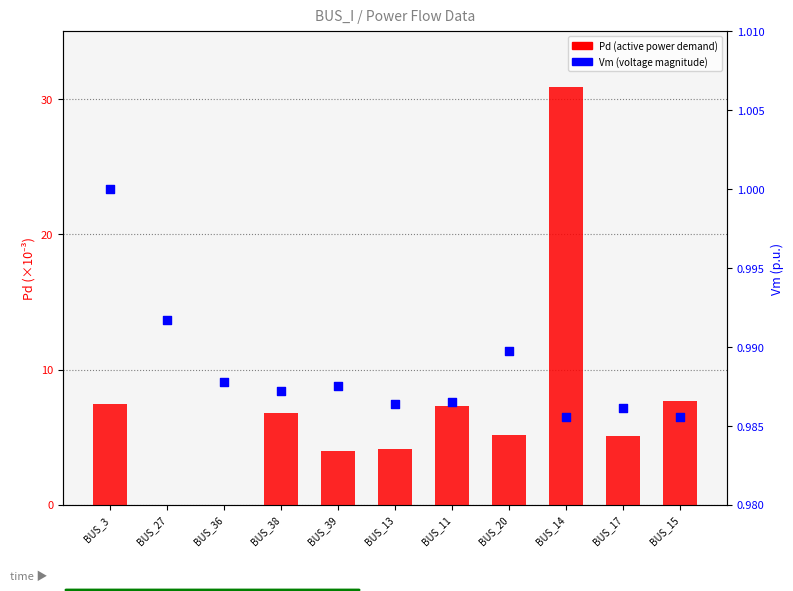

What is the total value across all series at BUS_17?

6.1